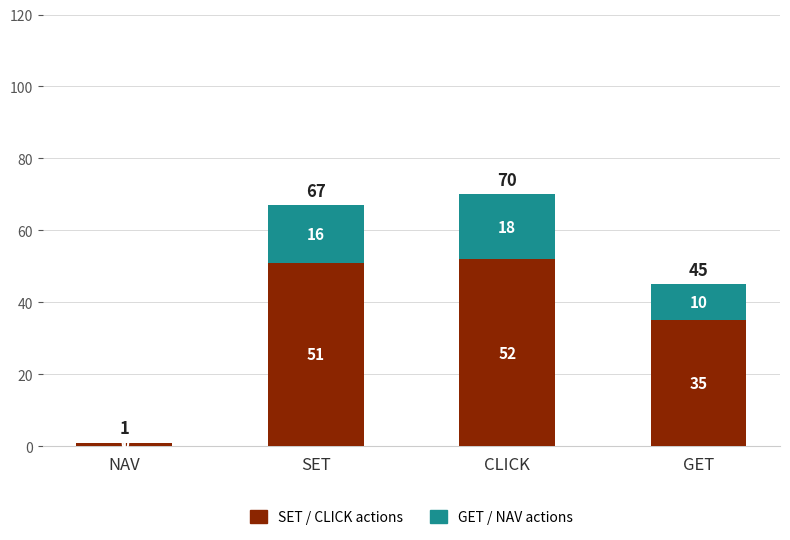

What are all the series names shown in the legend?

SET / CLICK actions, GET / NAV actions